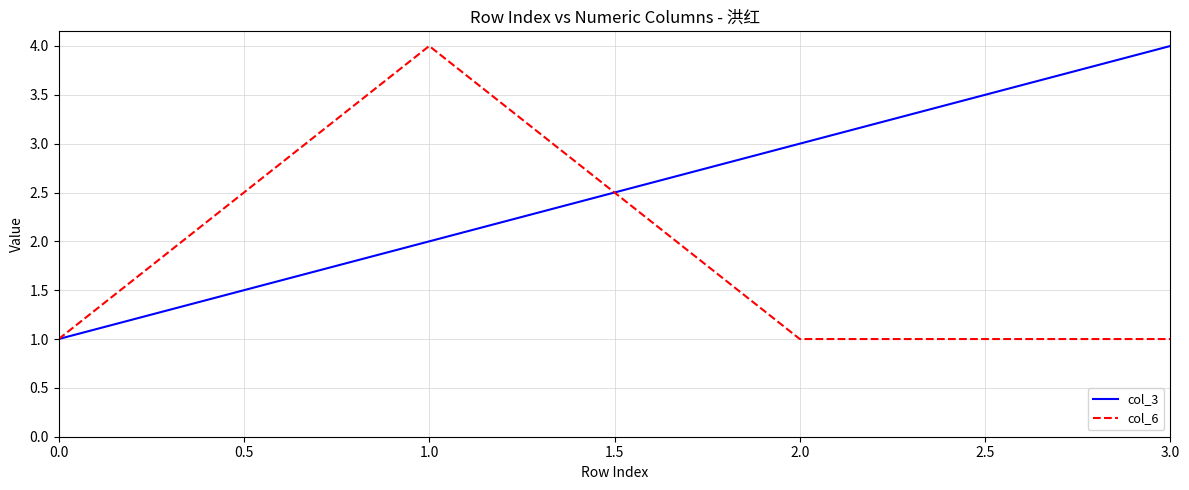

At which category is the sum across all series the highest?

1.0